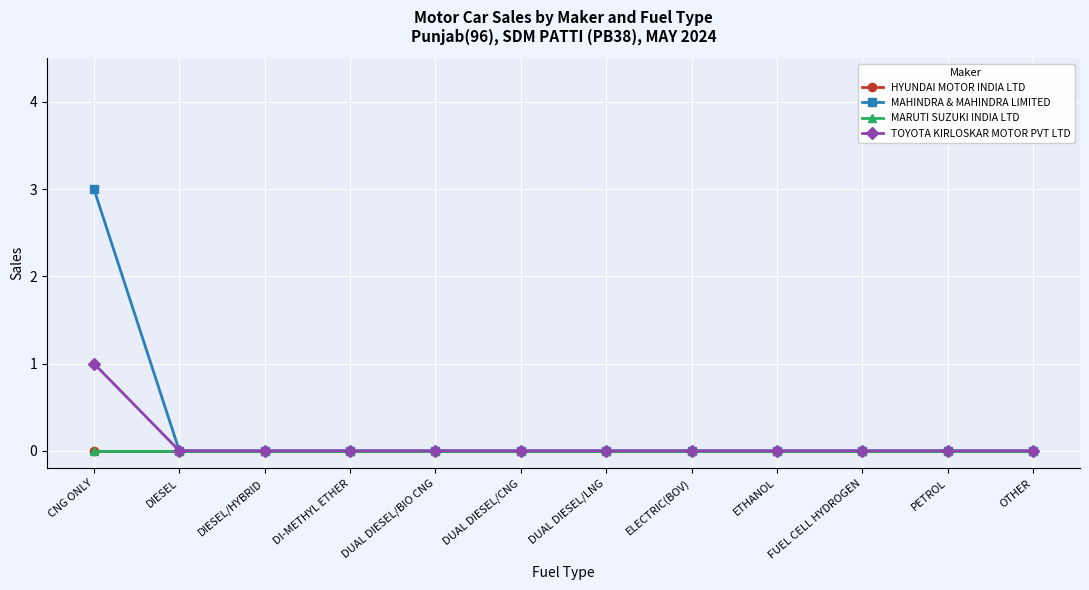

True or false: MAHINDRA & MAHINDRA LIMITED has more than 2 points higher than both neighbors.

False